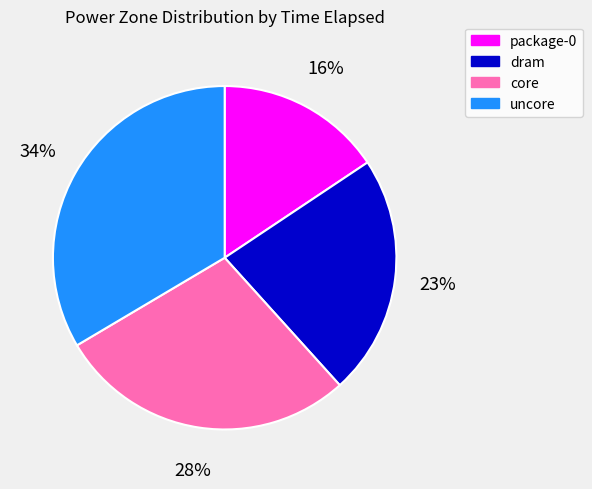

To the nearest percent, what is the average slice percentage?

25%